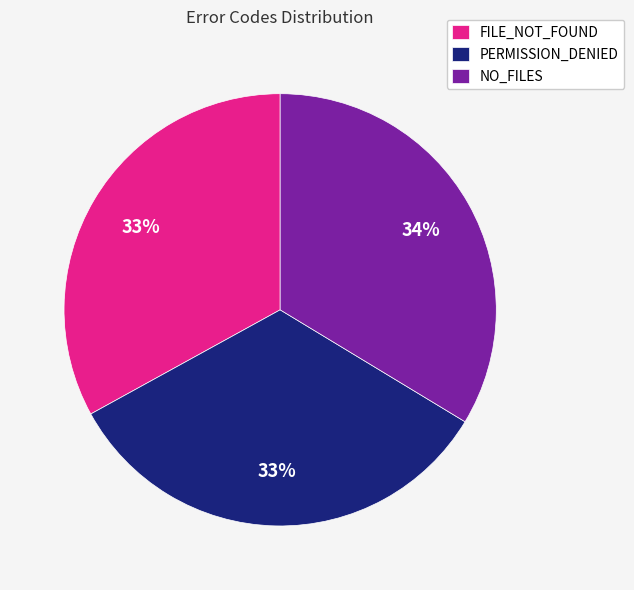

How many segments does this pie chart have?

3